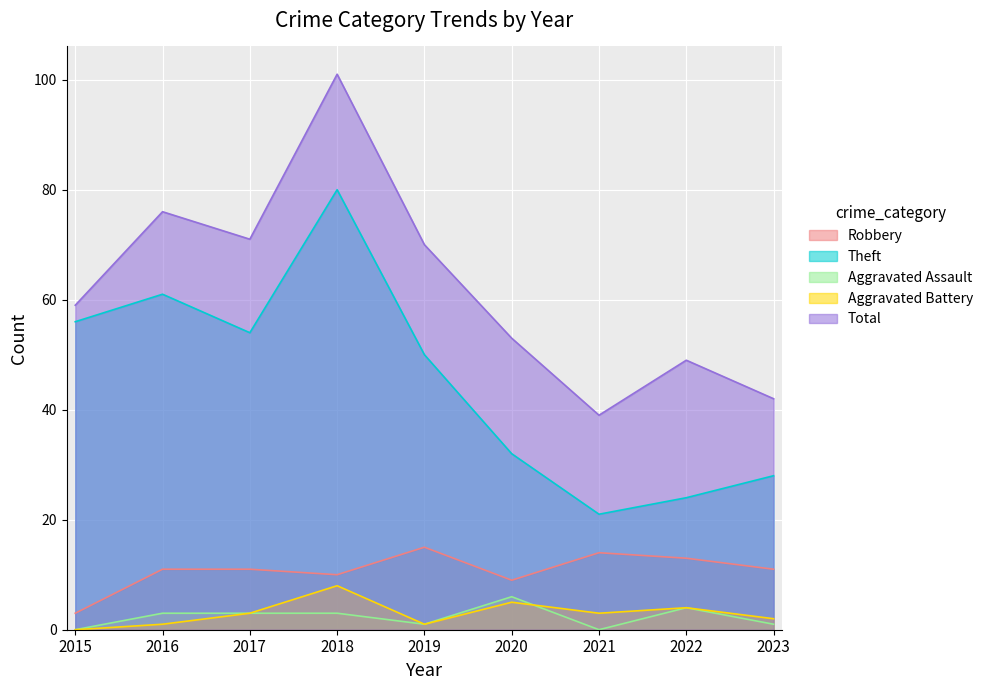

True or false: Robbery and Aggravated Battery intersect in this chart.

False